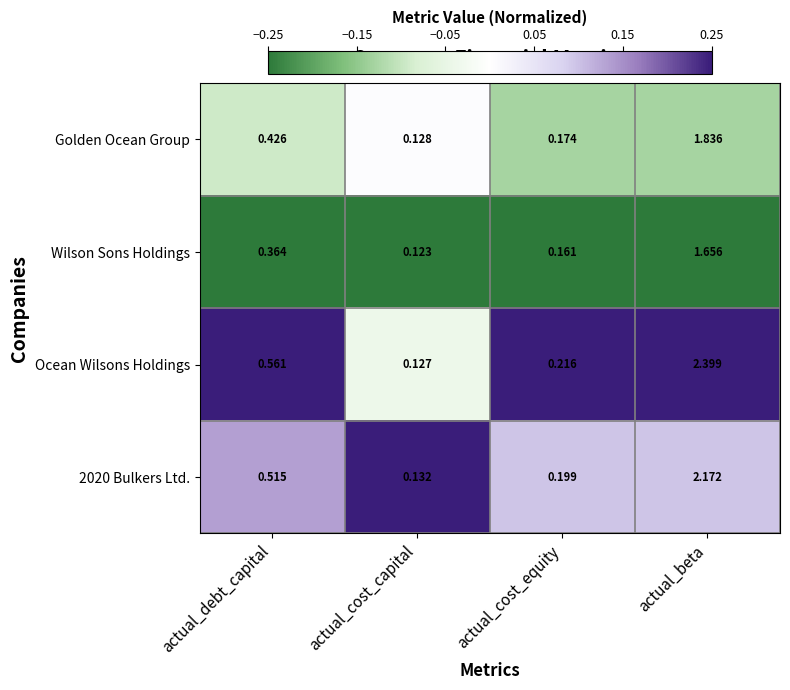

Which series has the largest range (max minus min)?

Ocean Wilsons Holdings